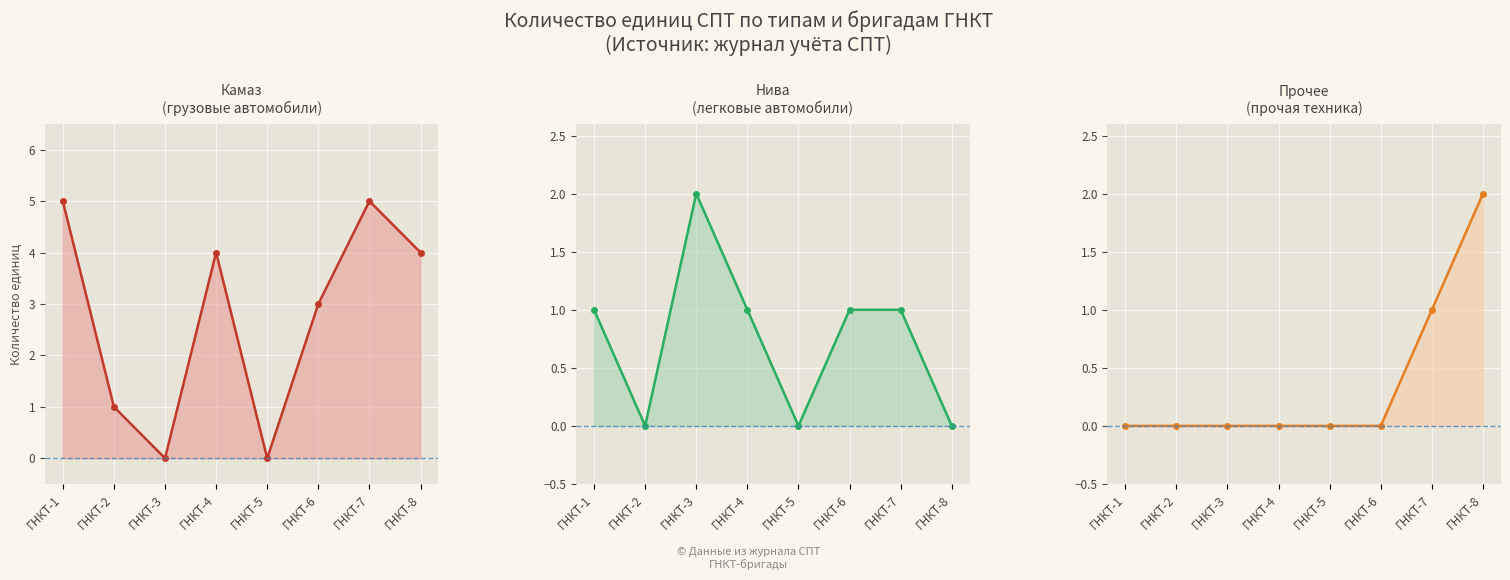

Rank the series by their average value, from highest to lowest.

Камаз (line), Нива (line), Прочее (line)